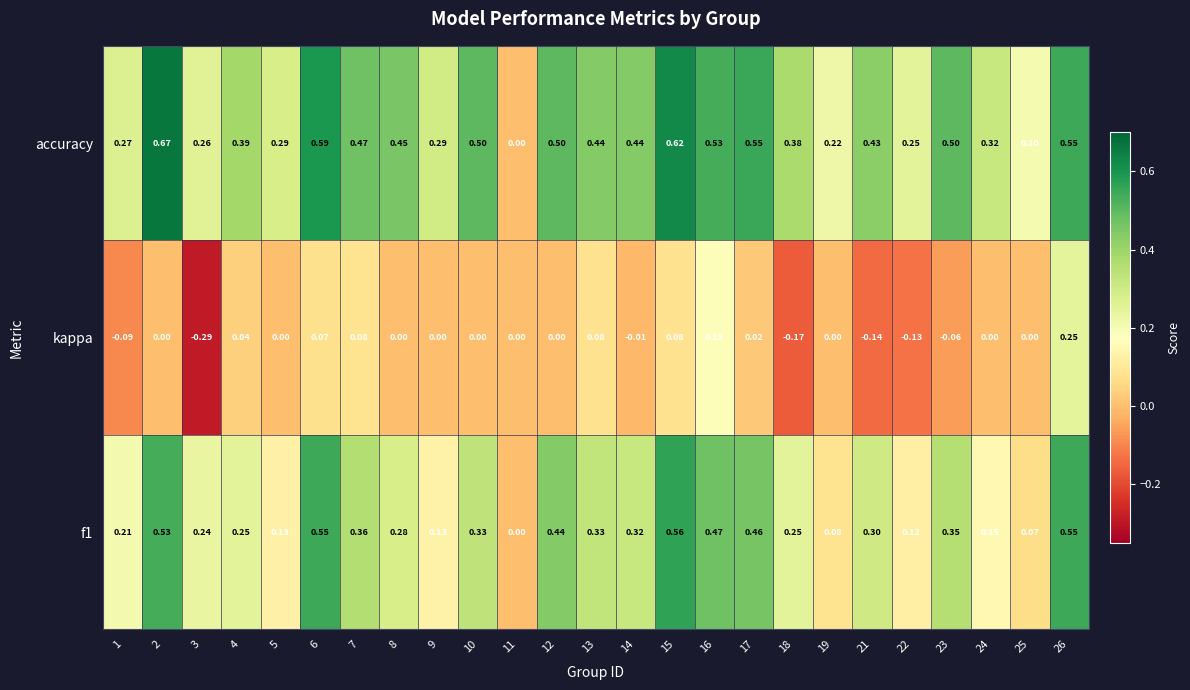

Which series changed the most between 22 and 23?

accuracy